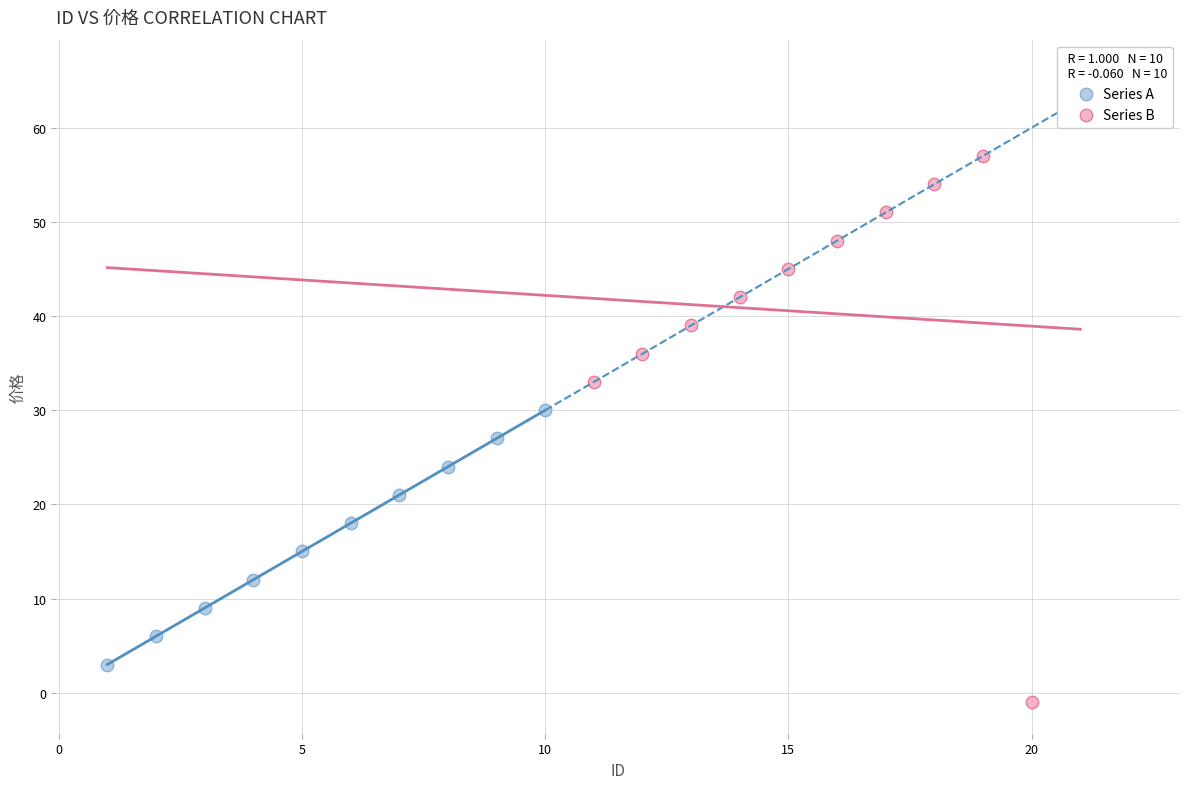

Which series has the widest spread of Y values?

Series B